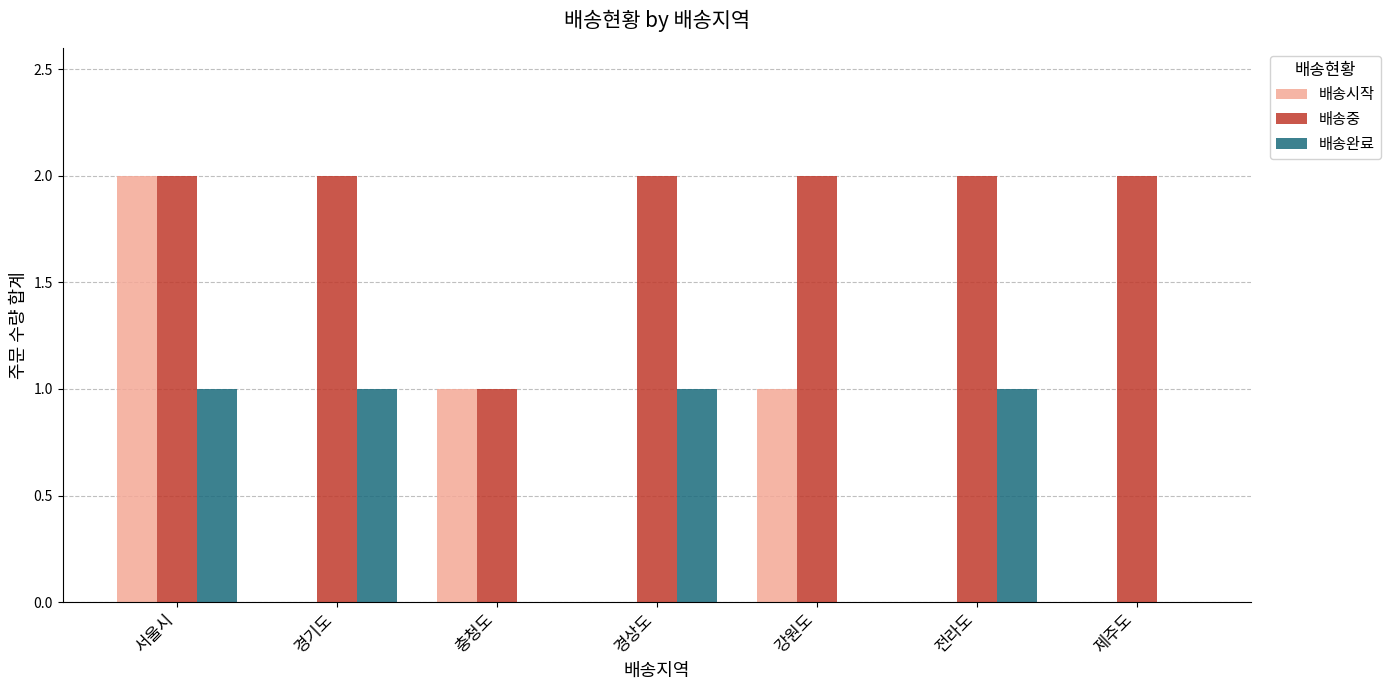

Does the chart contain stacked bars?

No